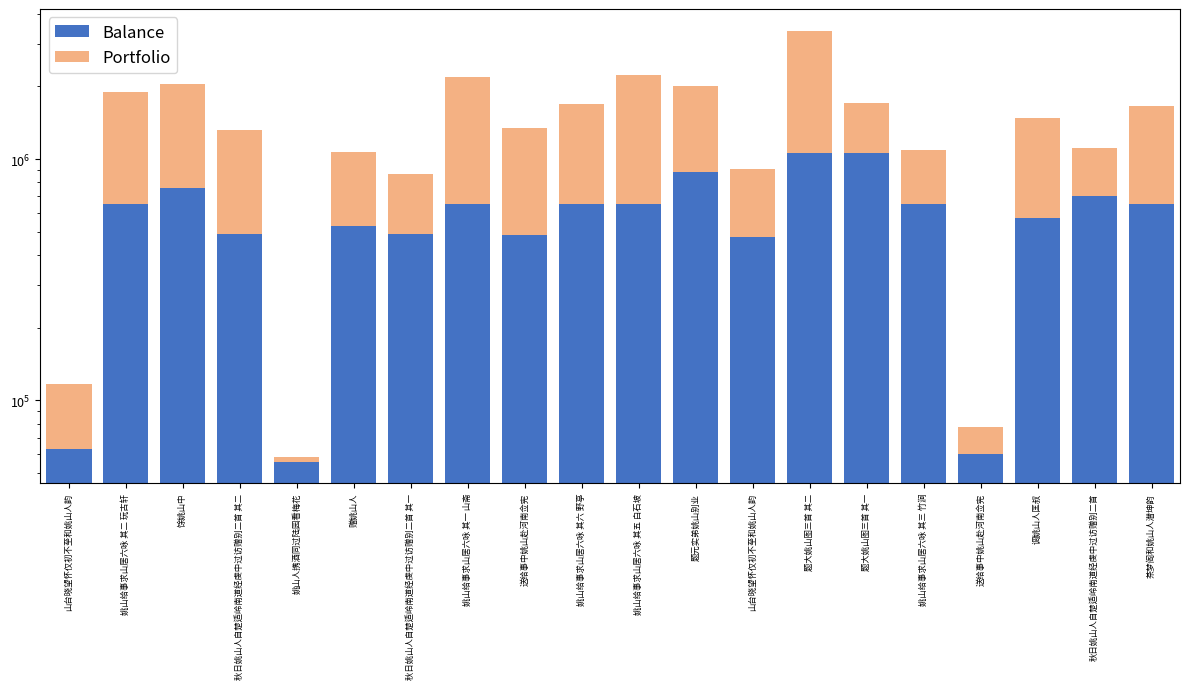

Reading left to right, transcribe all the data shown in this chart.

Balance: 62543.0	648296.0	756746.0	490936.0	55687.0	525797.0	490935.0	648295.0	482143.0	648300.0	648299.0	883302.0	475301.0	1063171.0	1063170.0	648297.0	59766.0	570466.0	699883.0	650994.0
Portfolio: 116969.3	1905011.8	2040280.1	1317542.9	58348.9	1066630.7	864230.1	2184881.1	1343024.1	1684649.5	2234503.2	2003653.1	909812.2	3410367.9	1708178.6	1089189.1	77476.7	1484368.9	1114454.9	1654072.9